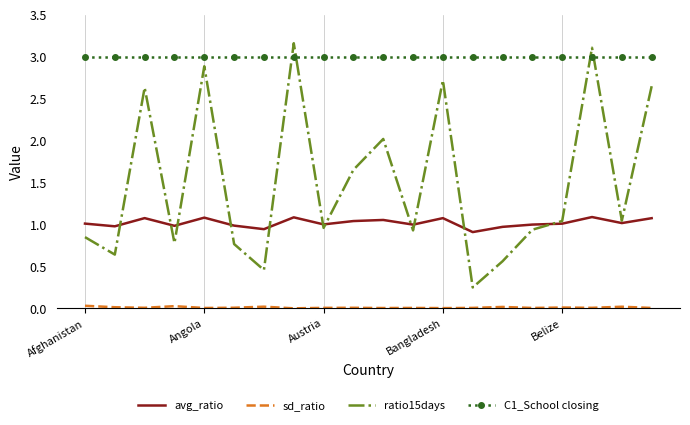

True or false: avg_ratio and C1_School closing intersect in this chart.

False